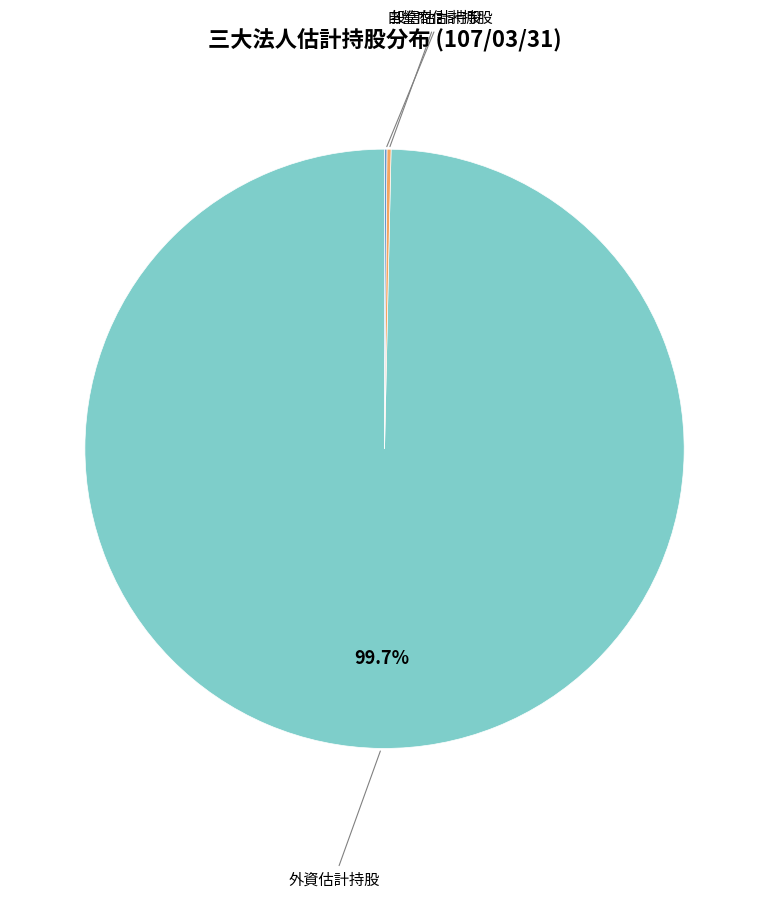

Which category has the biggest portion of the pie?

外資估計持股